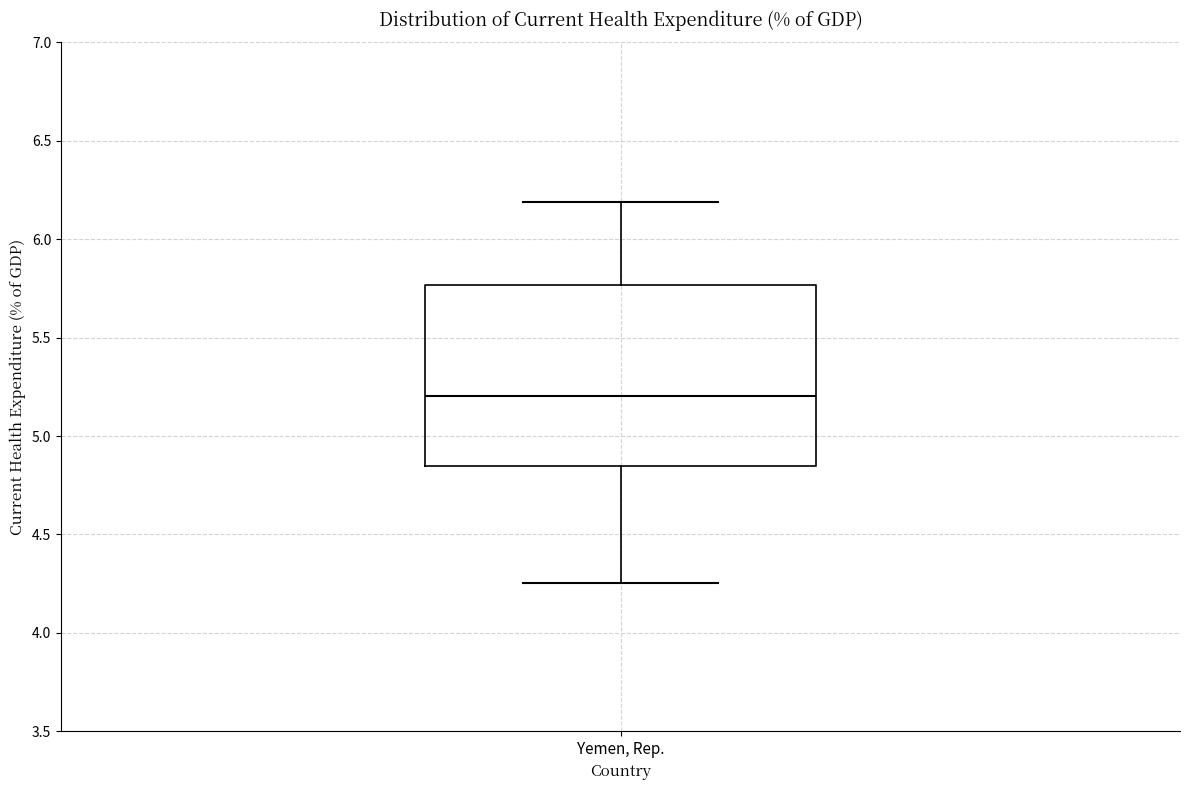

Transcribe this box plot: give where the median line is, the range the box spans, and where the two whiskers end, as read against the y-axis. The values are not printed on the chart, so give them approximately, as read against the axis.

median 5.20, box 4.85 to 5.75, whiskers 4.25 to 6.20